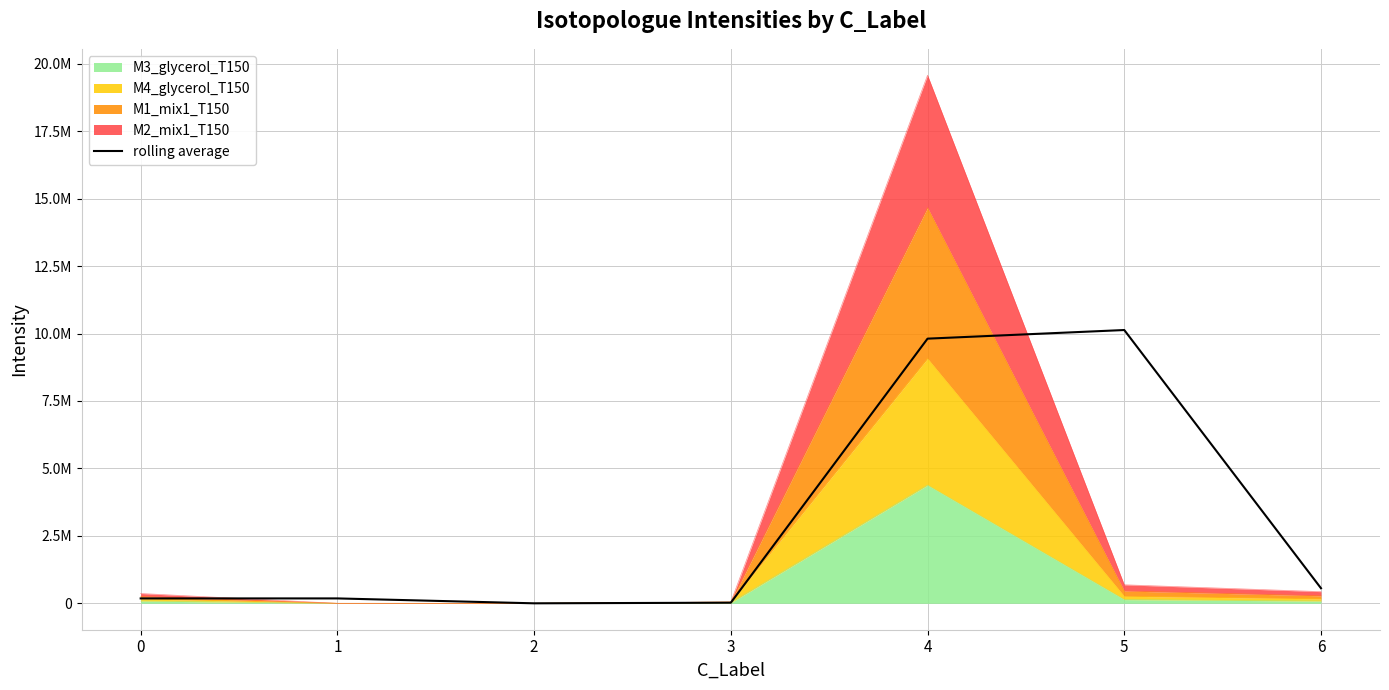

The chart shows a value of 35892.0 at 3. True or false?

False